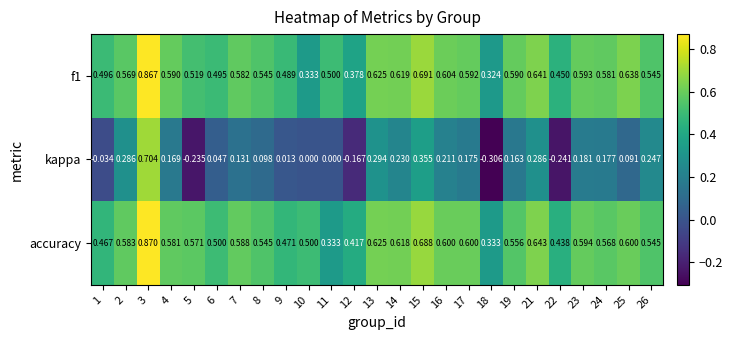

At how many categories does at least one series exceed 0?

25